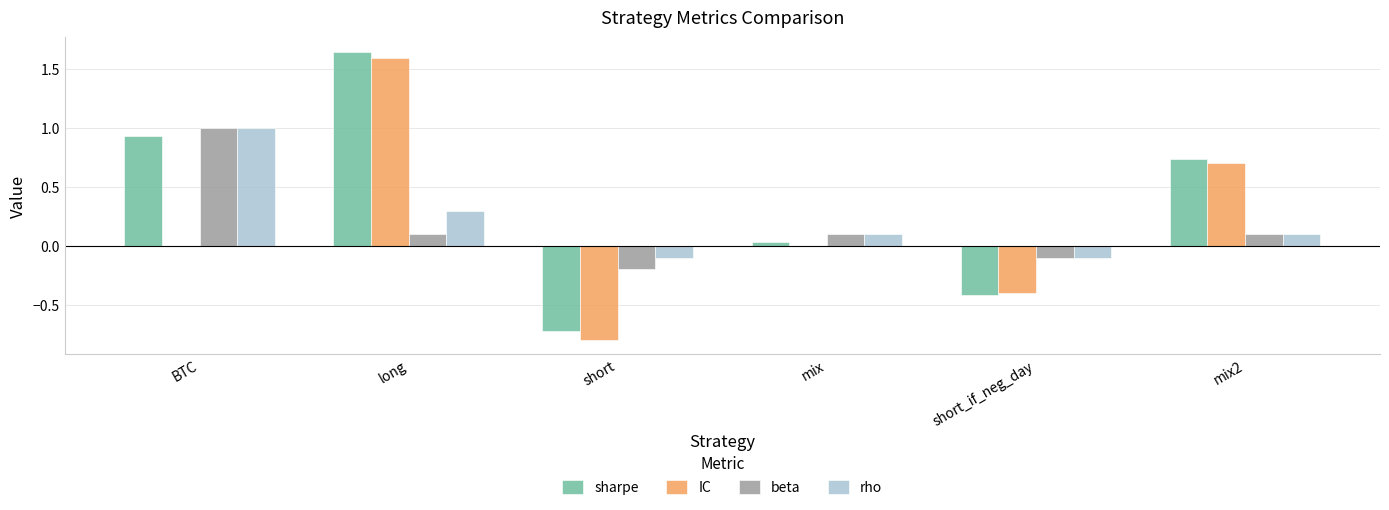

Are the bars horizontal?

No